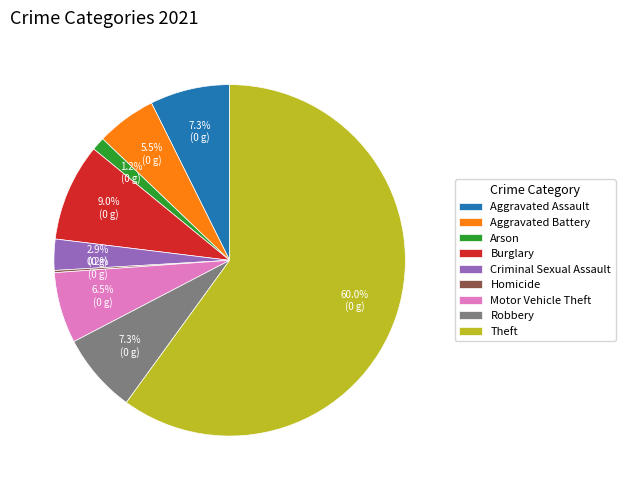

Combined, what portion of the pie is Arson and Aggravated Battery?

6.7%